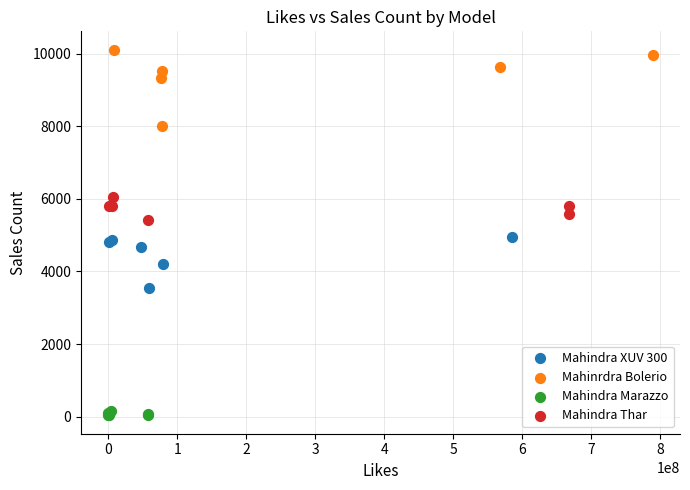

Which series has the largest Y range (max minus min)?

Mahinrdra Bolerio